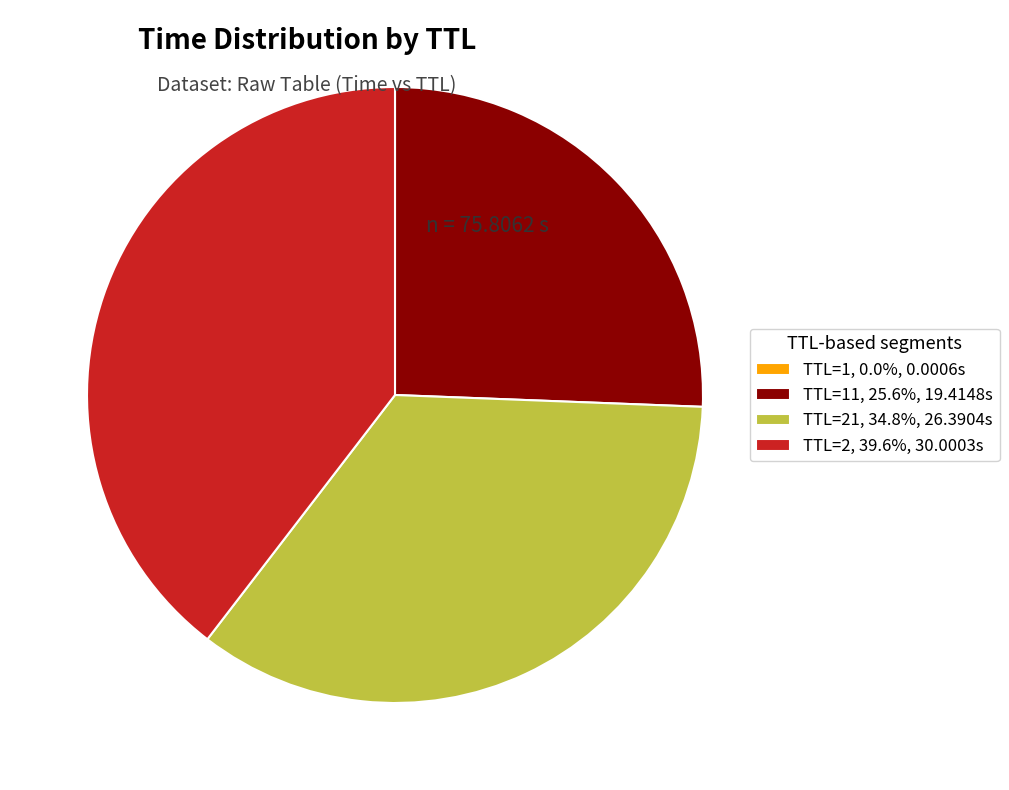

Is the sum of TTL=2, 39.6%, 30.0003s and TTL=21, 34.8%, 26.3904s greater than half?

Yes